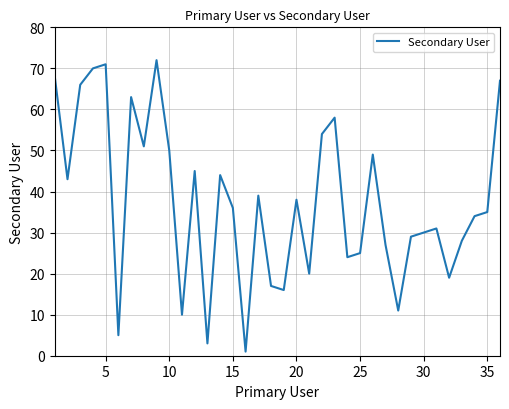

What is the maximum value shown in the chart?

72